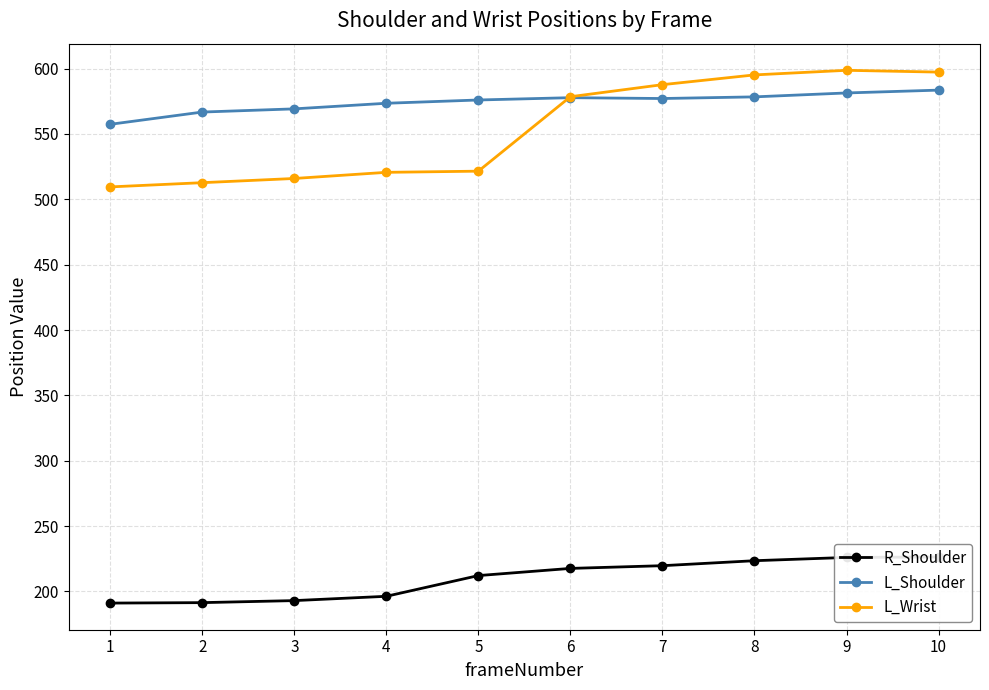

Where does the L_Wrist series first go above 578?

6